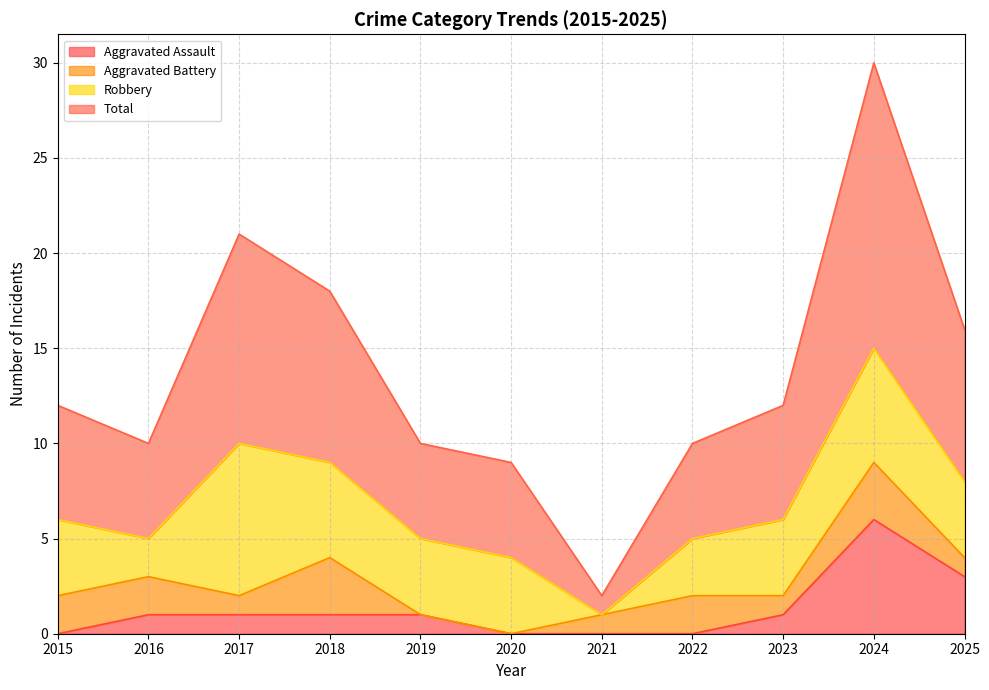

True or false: Total and Aggravated Assault intersect in this chart.

False